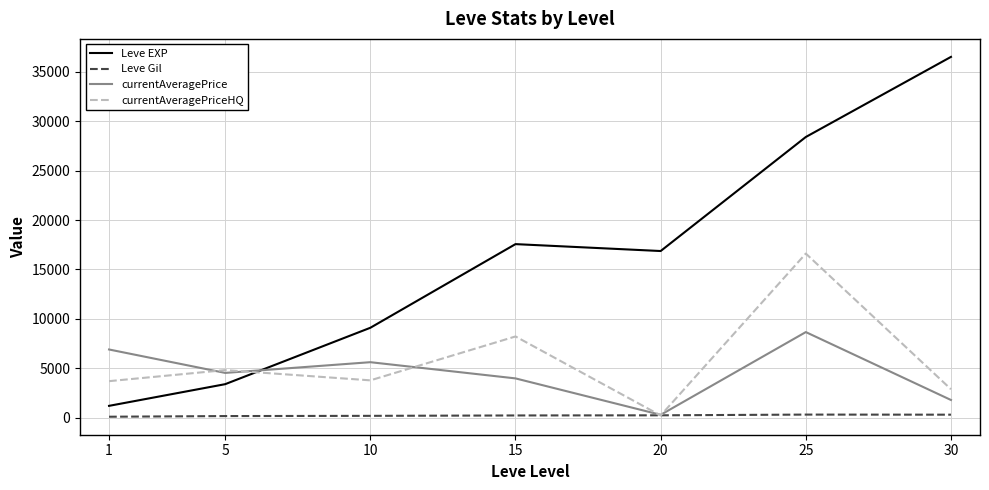

How many lines are shown in the chart?

4